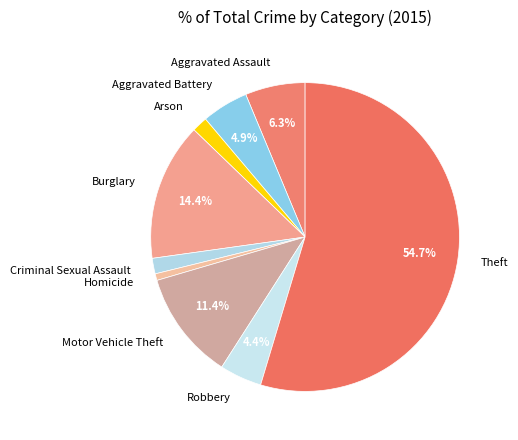

Rank the categories by value from highest to lowest.

Theft, Burglary, Motor Vehicle Theft, Aggravated Assault, Aggravated Battery, Robbery, Arson, Criminal Sexual Assault, Homicide